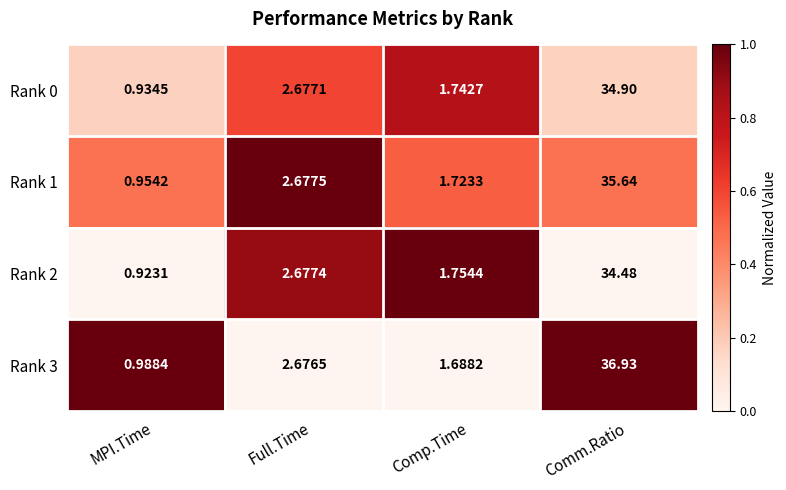

List the labels in order of Rank 3 value, smallest first.

MPI.Time, Comp.Time, Full.Time, Comm.Ratio